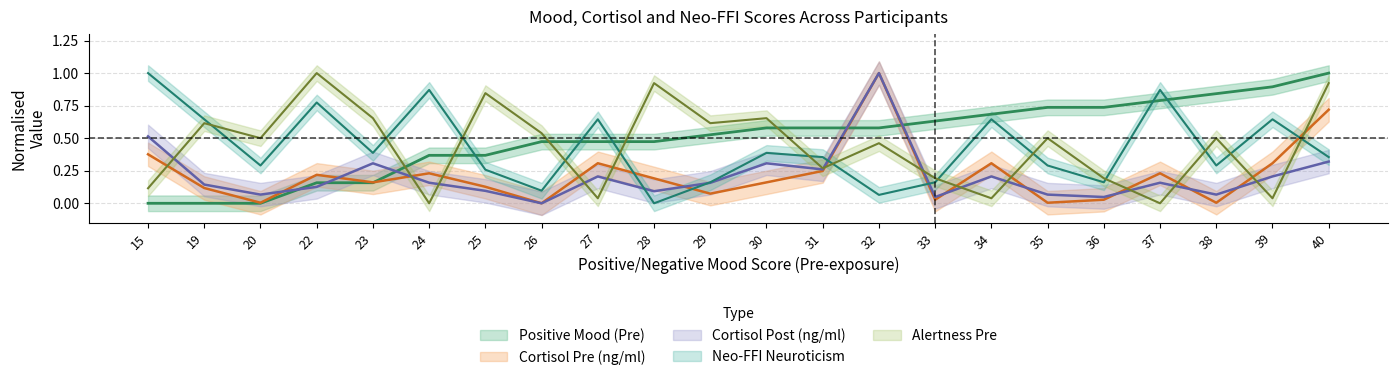

How many values in the Cortisol Post (ng/ml) series exceed 0?

21